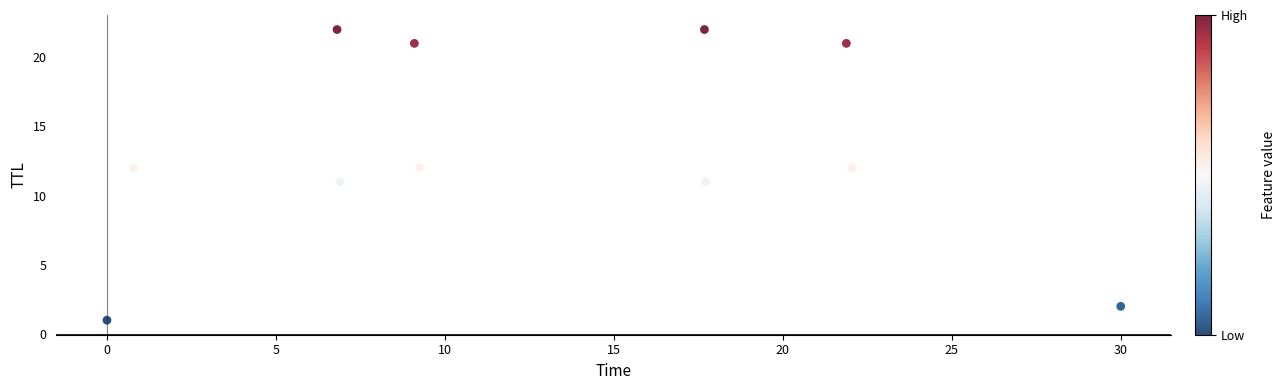

What is the average Y value?

13